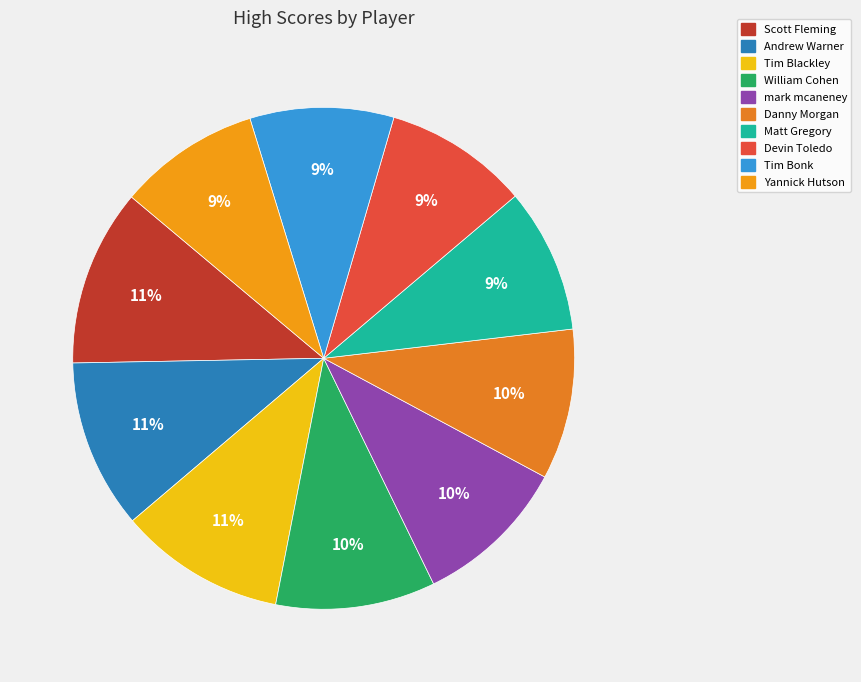

What is the change in value from Tim Blackley to William Cohen?

-7.3